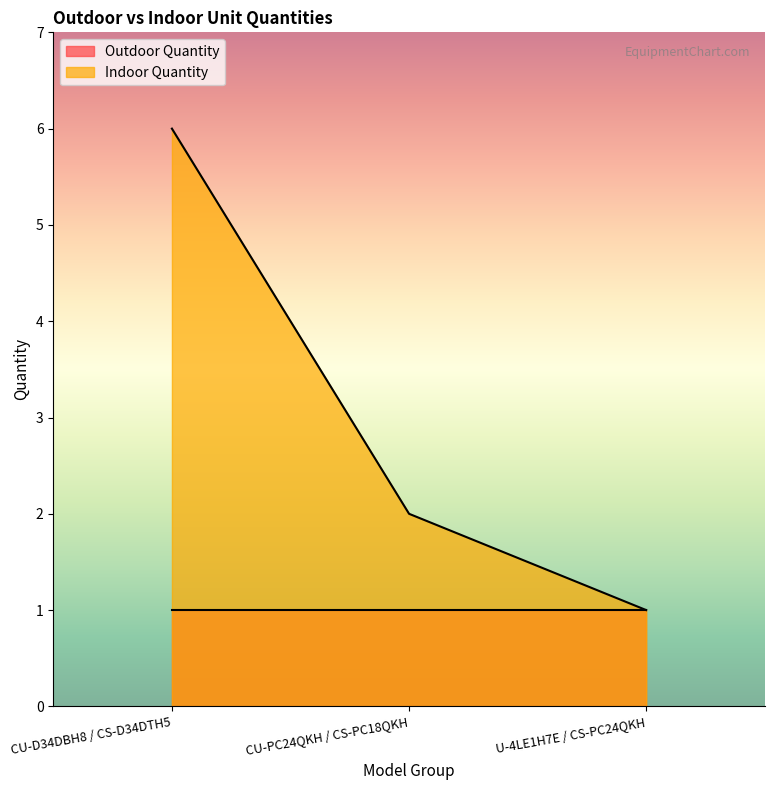

Is it true that Outdoor Quantity equals 0 at U-4LE1H7E / CS-PC24QKH?

False